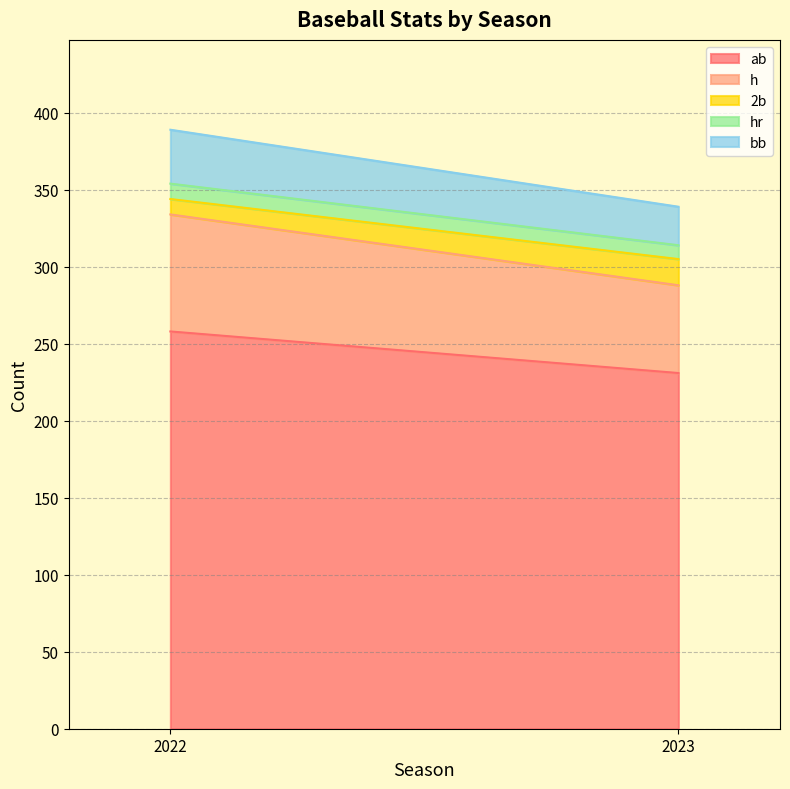

The value of h at 2023 is 25. True or false?

False